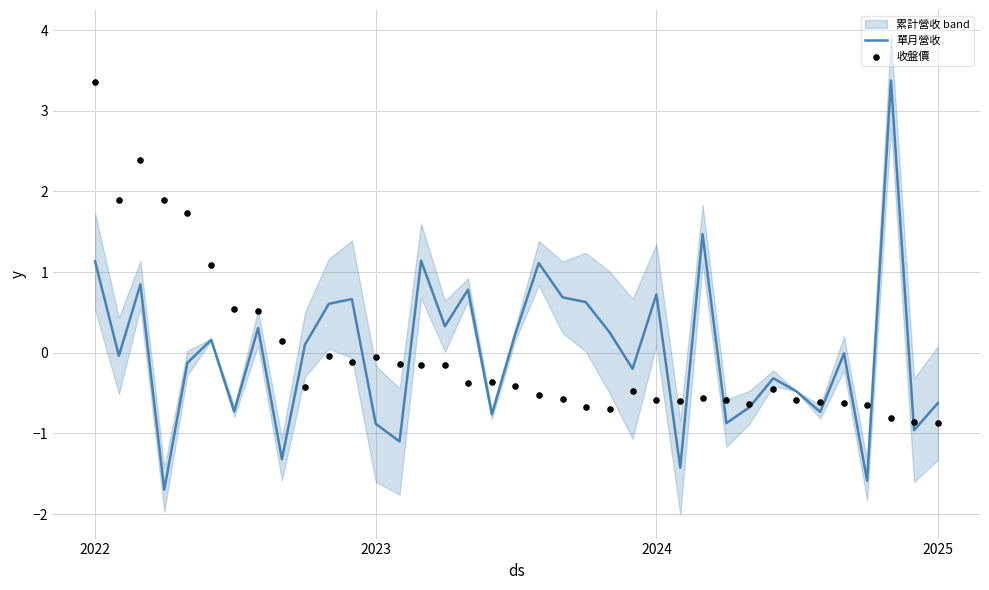

Which series reaches the maximum Y coordinate?

單月營收